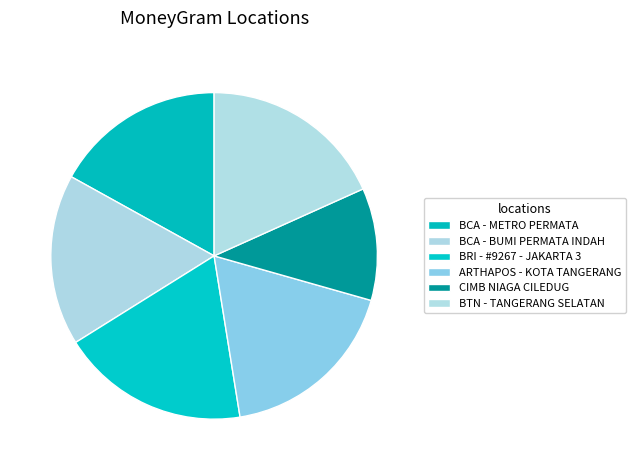

Between ARTHAPOS - KOTA TANGERANG and BCA - BUMI PERMATA INDAH, which is larger?

ARTHAPOS - KOTA TANGERANG